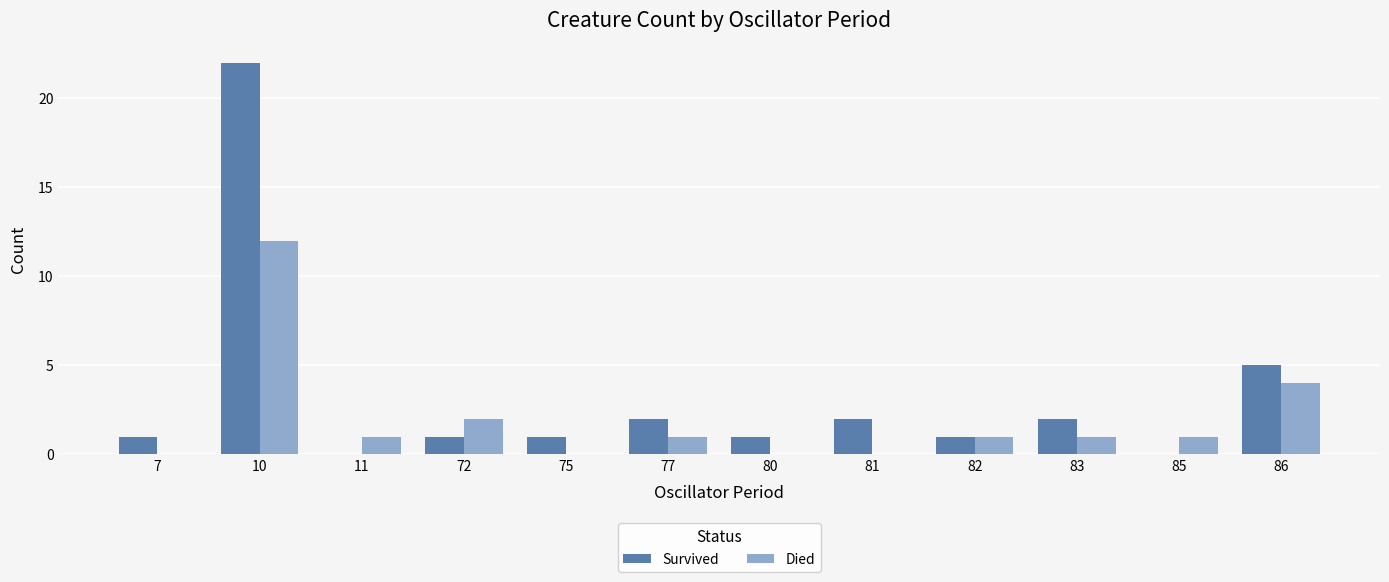

Which series has the largest total across all categories?

Survived